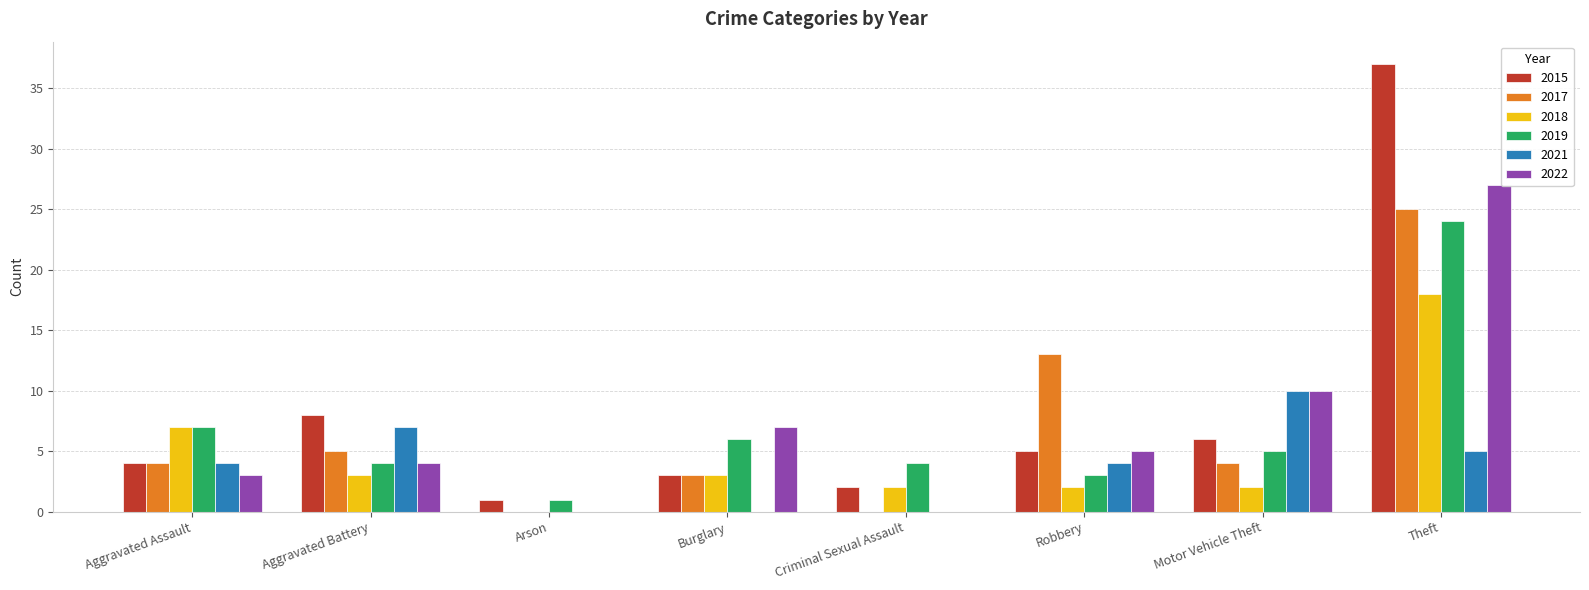

The 2019 series shows 24 at Theft. True or false?

True